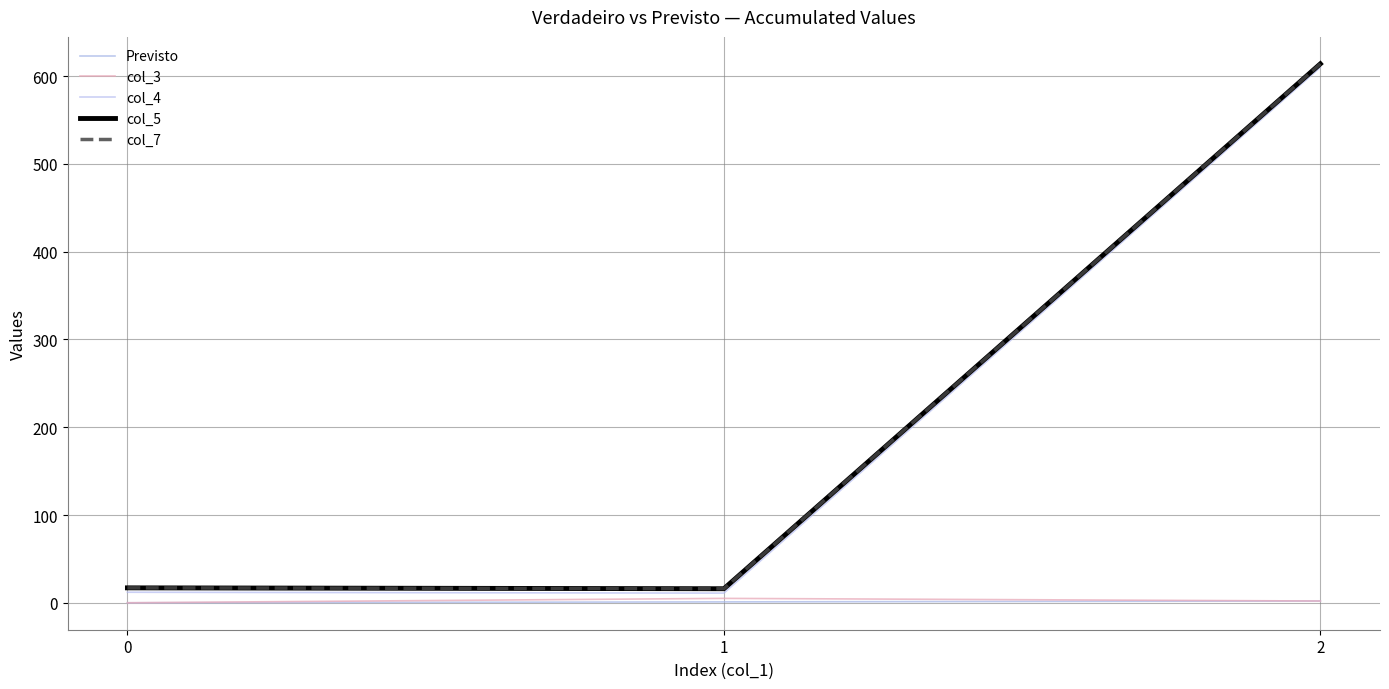

Does the chart have visible grid lines?

Yes